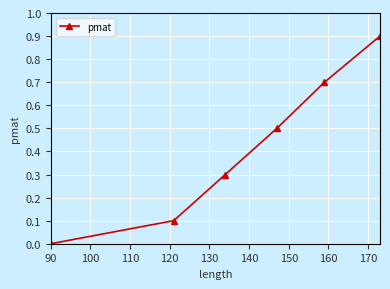

What is the difference between the second highest and minimum values?

0.7